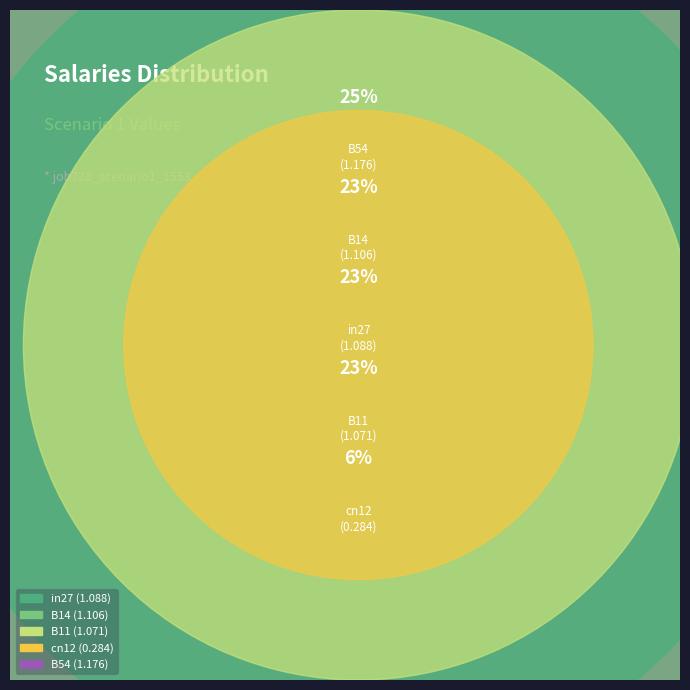

To the nearest percent, what portion does B11 represent?

23%